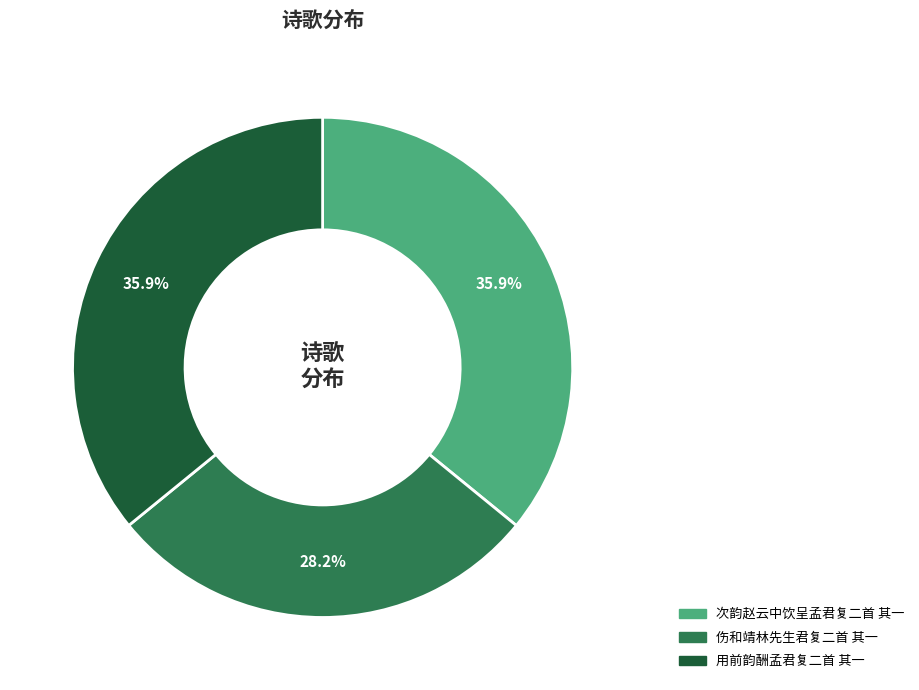

Which category has the smallest portion of the pie?

伤和靖林先生君复二首 其一